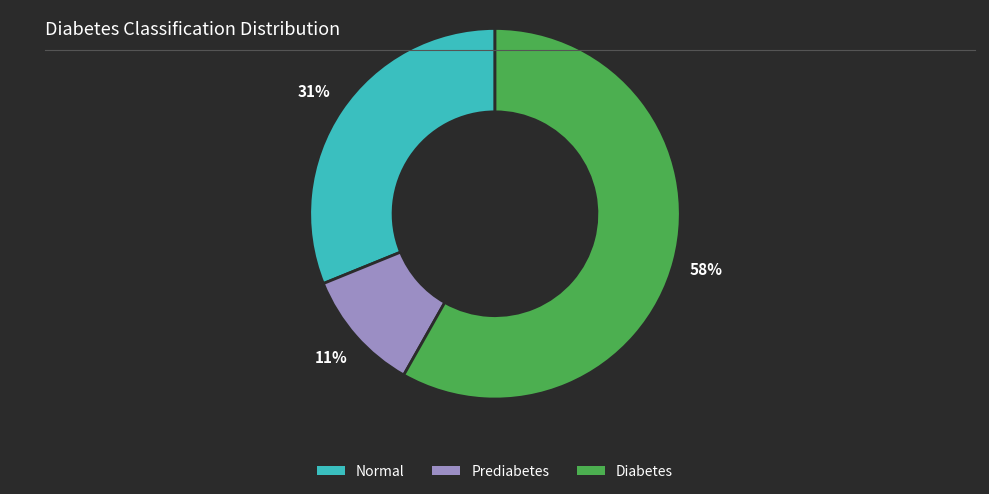

To the nearest percent, what is the average slice percentage?

33%